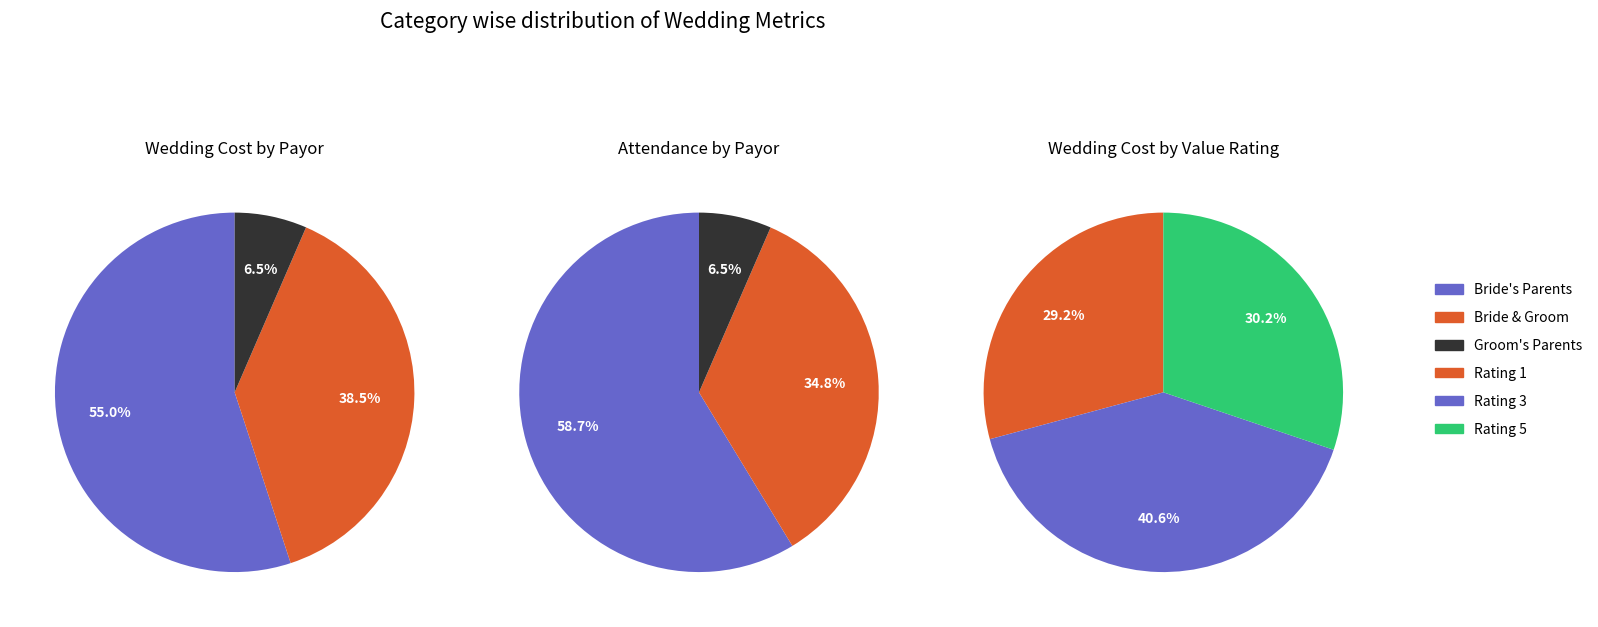

Combined, do 3 and 17 account for over 50%?

No